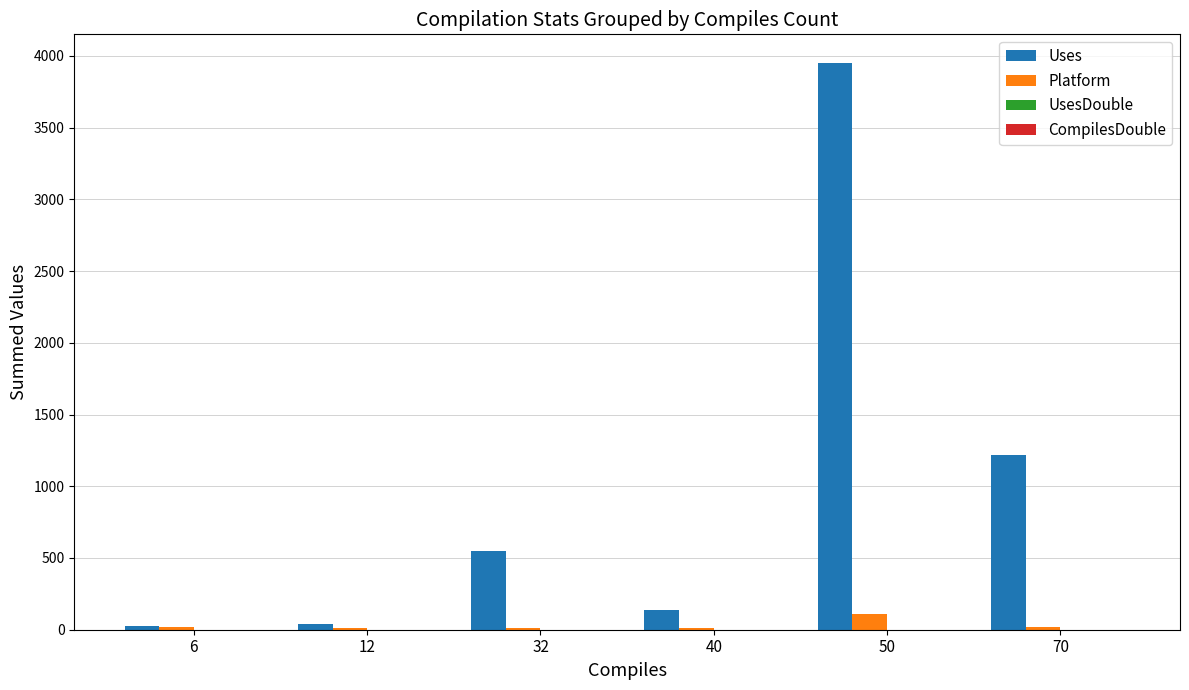

How many groups of bars are there?

6